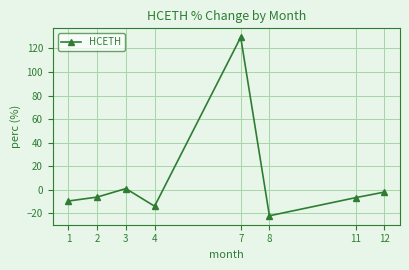

What is the value of the 3rd point from the left?

0.9